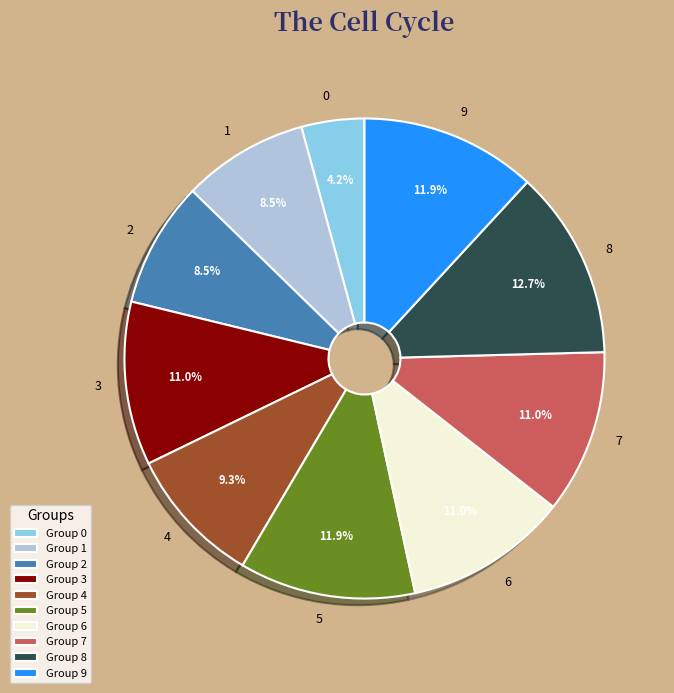

Combined, do 5 and 1 account for over 50%?

No